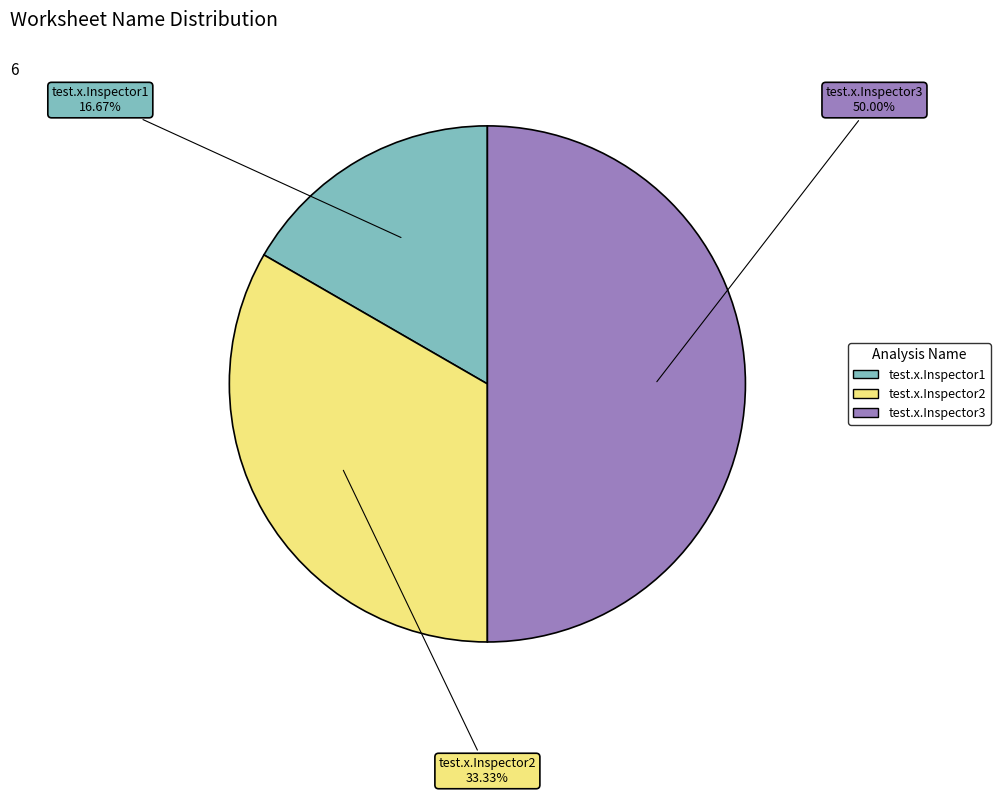

Between test.x.Inspector2 and test.x.Inspector1, which is larger?

test.x.Inspector2